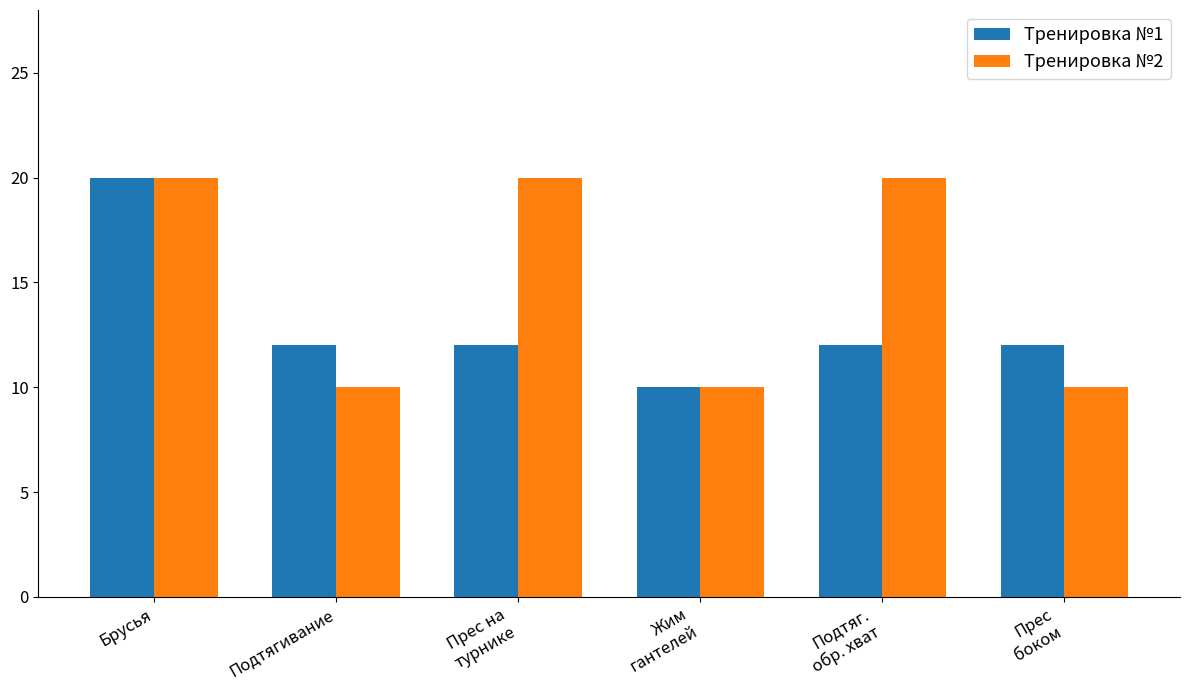

What is the sum of the Тренировка №1 values at Подтяг.
обр. хват and Прес на
турнике?

24